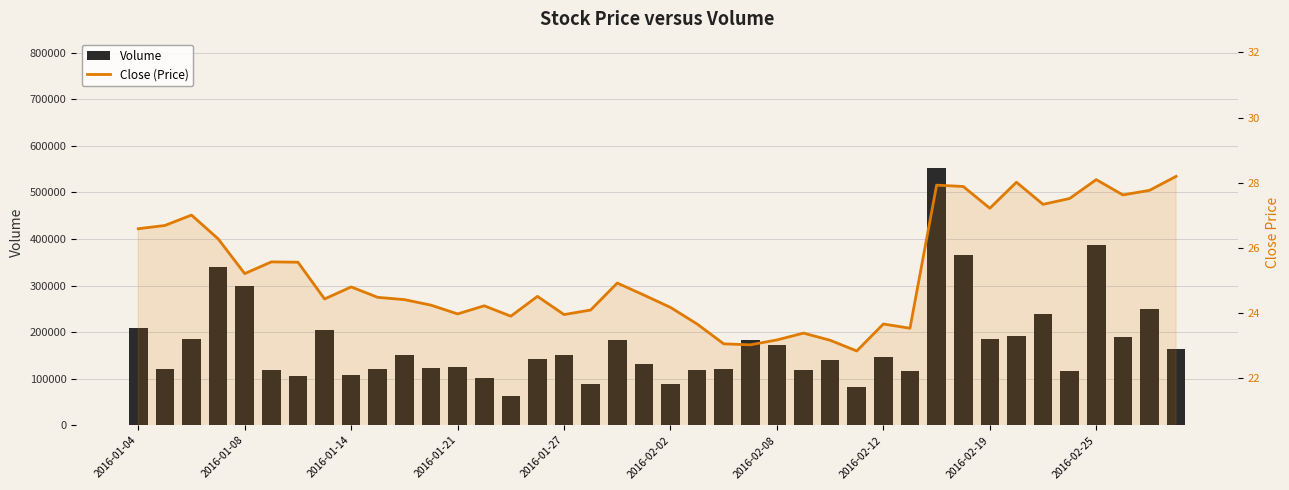

Rank the series at 38 from highest to lowest value.

Volume, Close (Price)